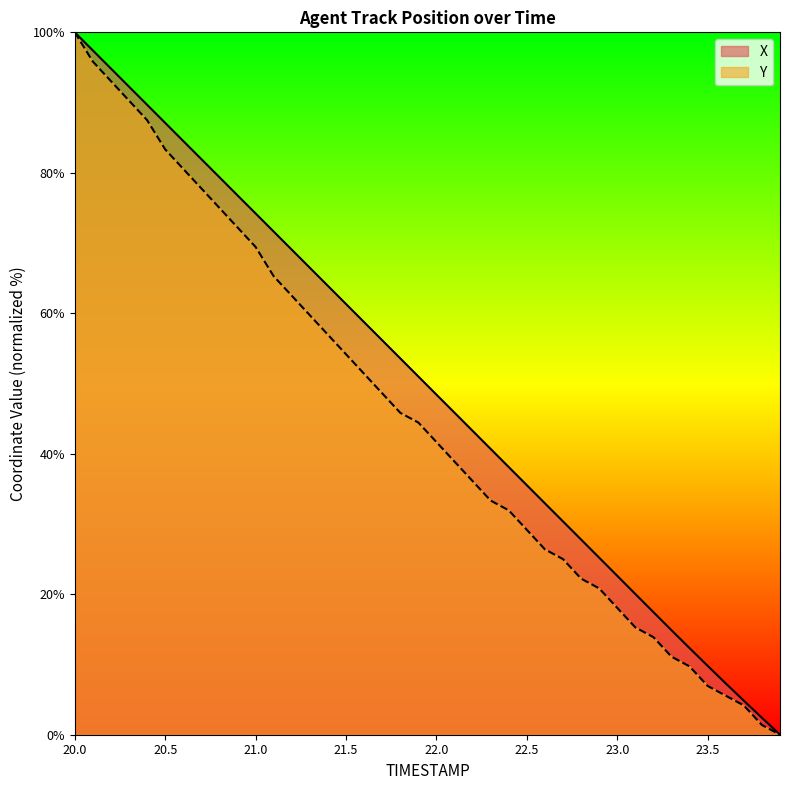

Reading left to right, extract all data points from this chart.

X: 100.0	97.4	94.8	92.3	89.7	87.1	84.5	82.0	79.4	76.8	74.2	71.6	69.1	66.5	63.9	61.3	58.7	56.2	53.6	51.0	48.4	45.8	43.3	40.7	38.1	35.5	32.9	30.4	27.8	25.2	22.6	20.0	17.5	14.9	12.3	9.8	7.3	4.8	2.4	0.0
Y: 100.0	95.8	93.1	90.3	87.5	83.3	80.6	77.8	75.0	72.2	69.4	65.3	62.5	59.7	56.9	54.2	51.4	48.6	45.8	44.4	41.7	38.9	36.1	33.3	31.9	29.2	26.4	25.0	22.2	20.8	18.1	15.3	13.9	11.1	9.7	6.9	5.6	4.2	1.4	0.0